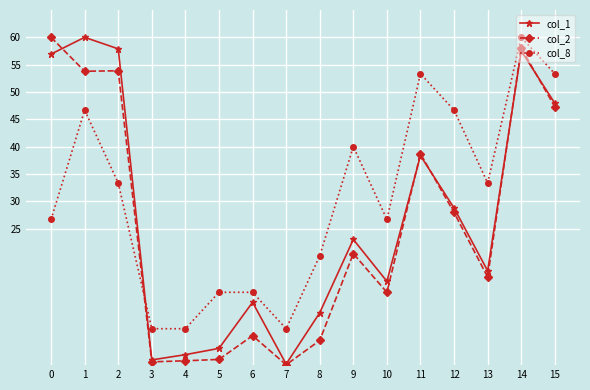

What are all the series names shown in the legend?

col_1, col_2, col_8